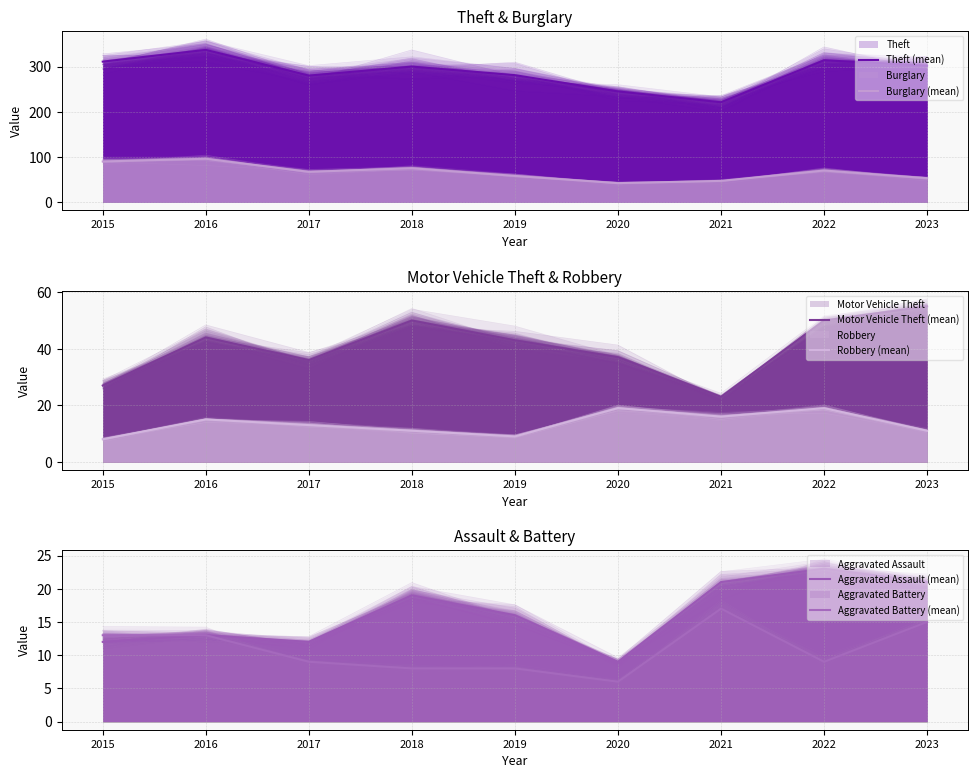

True or false: Theft (mean) has more than 1 interior local peaks.

True